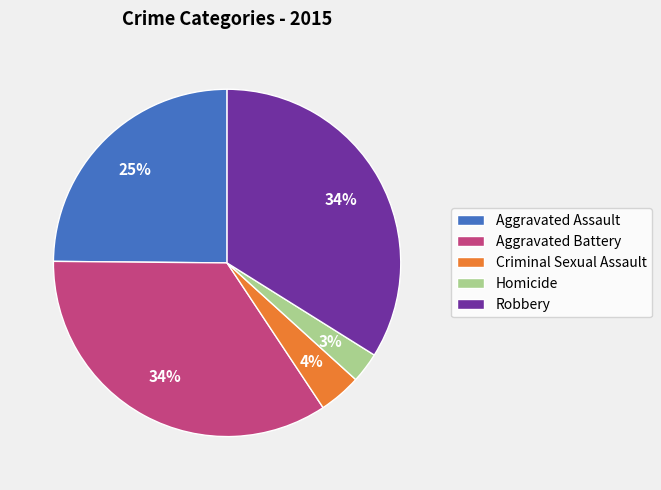

Does any single category account for the majority?

No